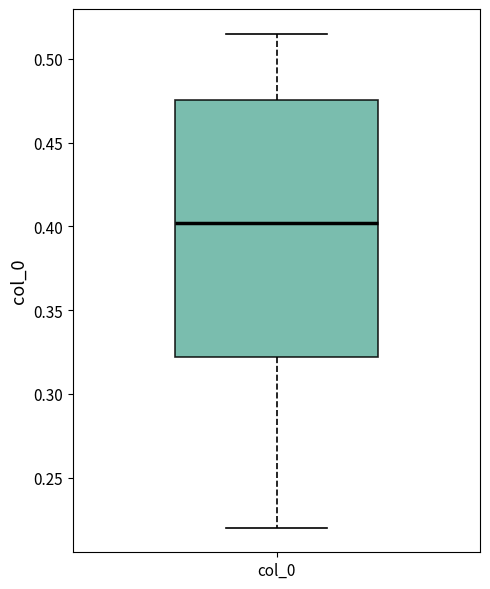

Read this box plot against the y-axis: the position of the median line, the range covered by the box, and the ends of both whiskers. The values are not printed on the chart, so give them approximately, as read against the axis.

median 0.400, box 0.320 to 0.475, whiskers 0.220 to 0.515